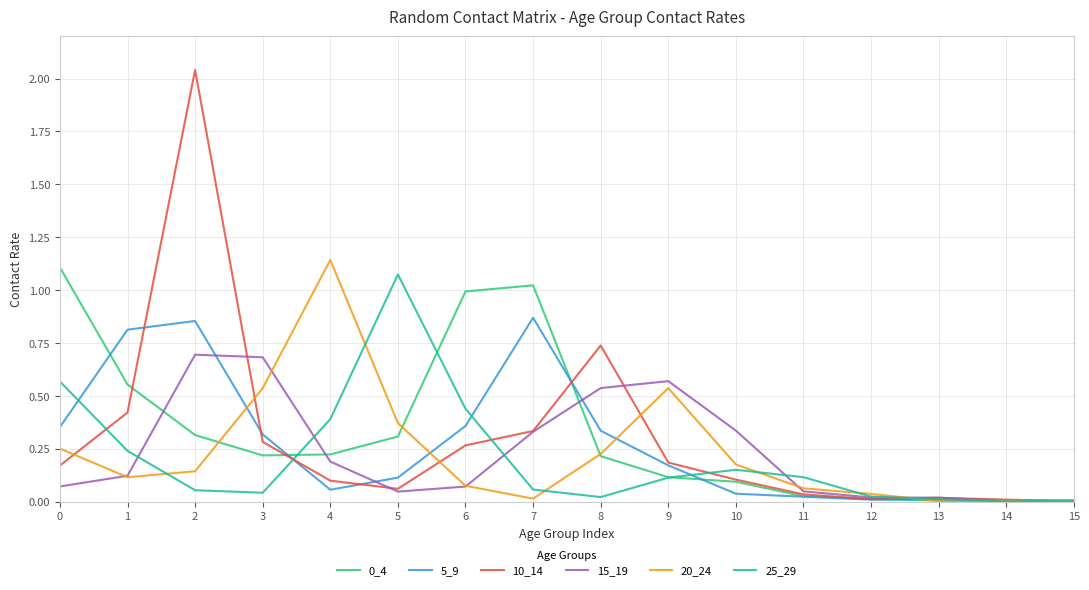

Which series has the widest spread of values?

10_14